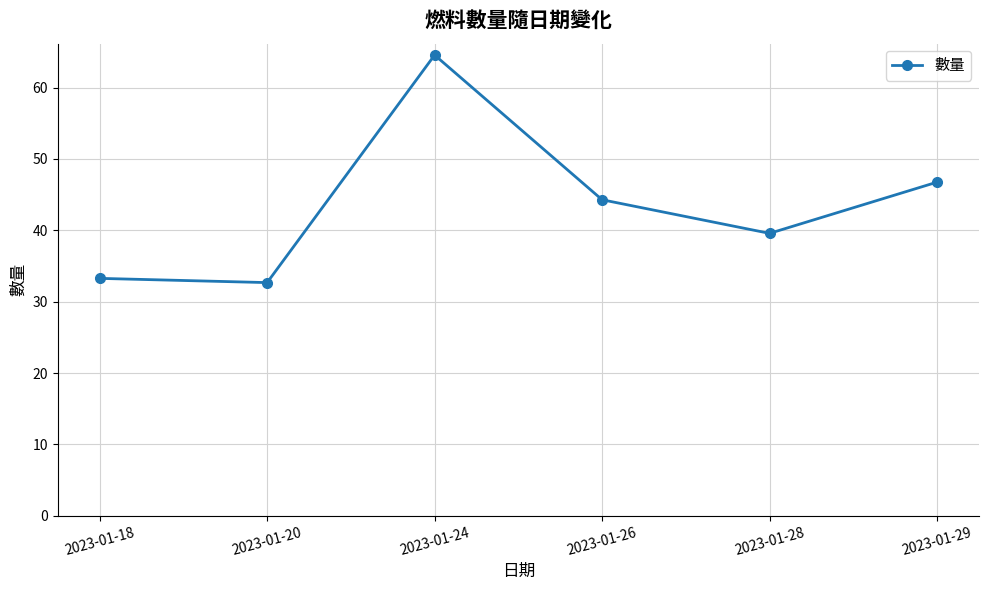

What is the difference between the maximum and minimum values?

31.9